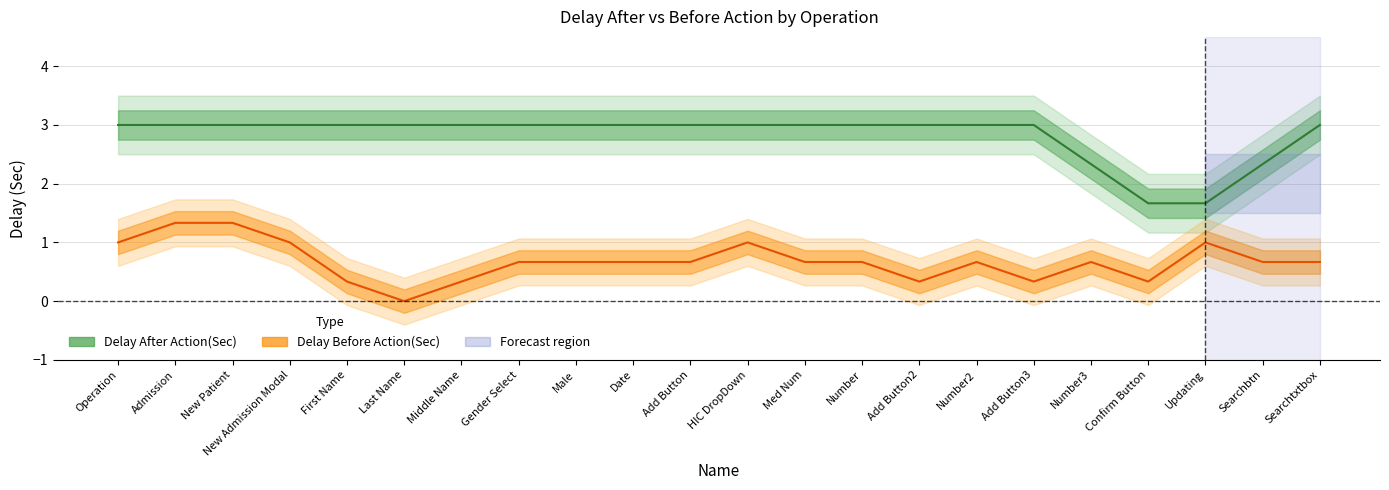

List the series in order of their peak value, highest first.

Delay After Action(Sec), Delay Before Action(Sec)